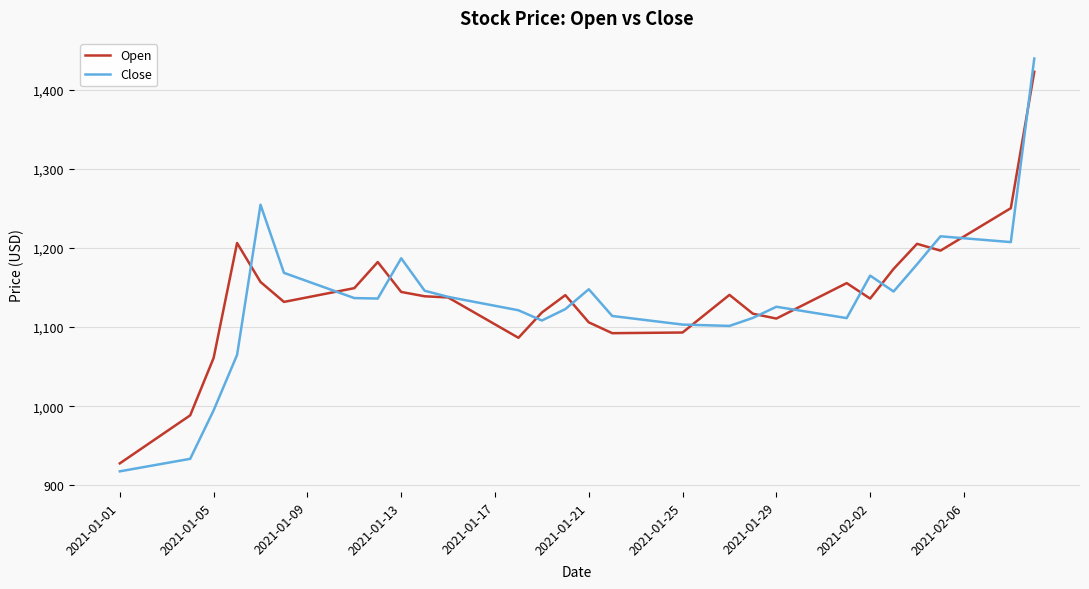

What is the minimum value for Open?

927.8